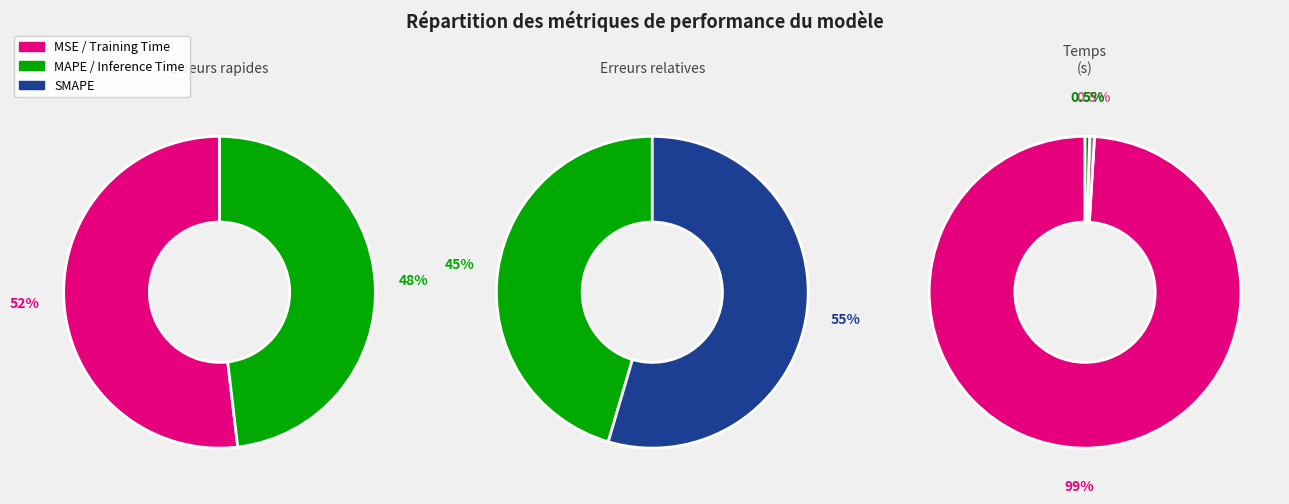

Is there a majority slice in this chart?

Yes